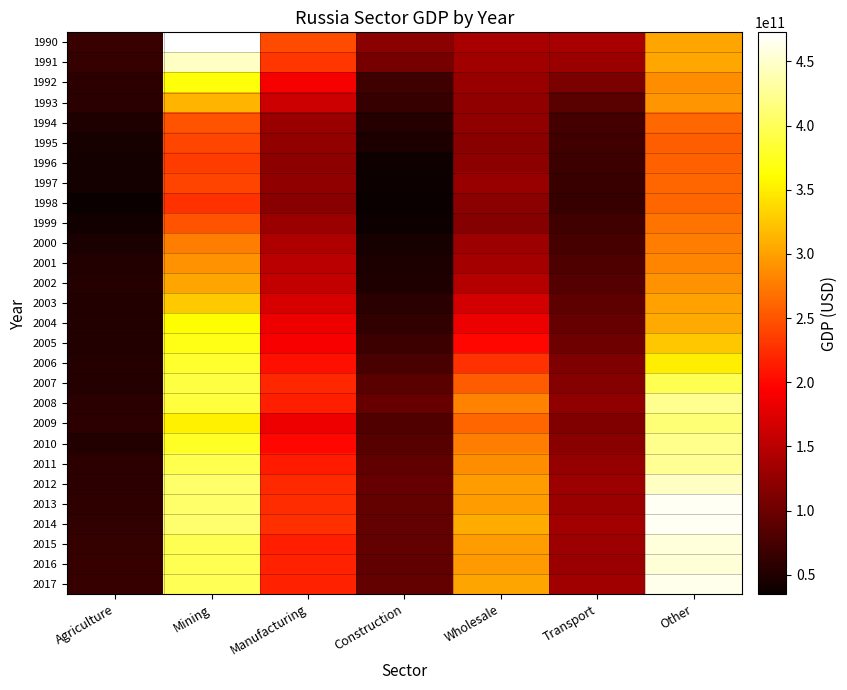

What is the maximum value shown in the chart?

472689604063.9